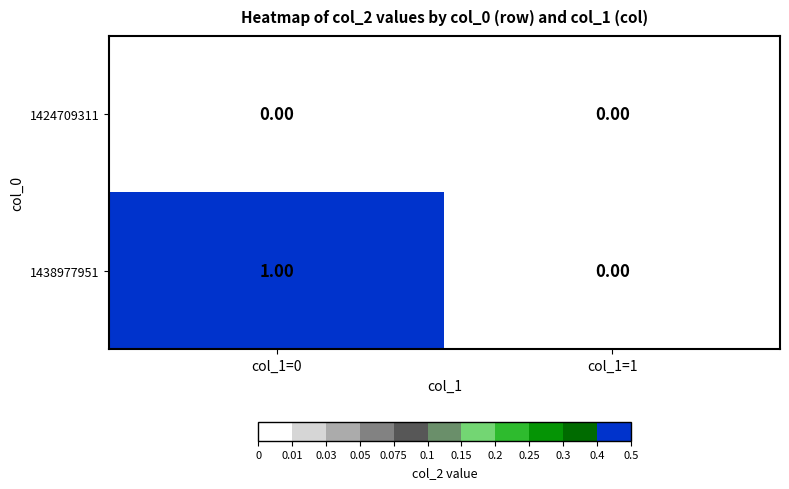

Which series has the largest range (max minus min)?

1438977951